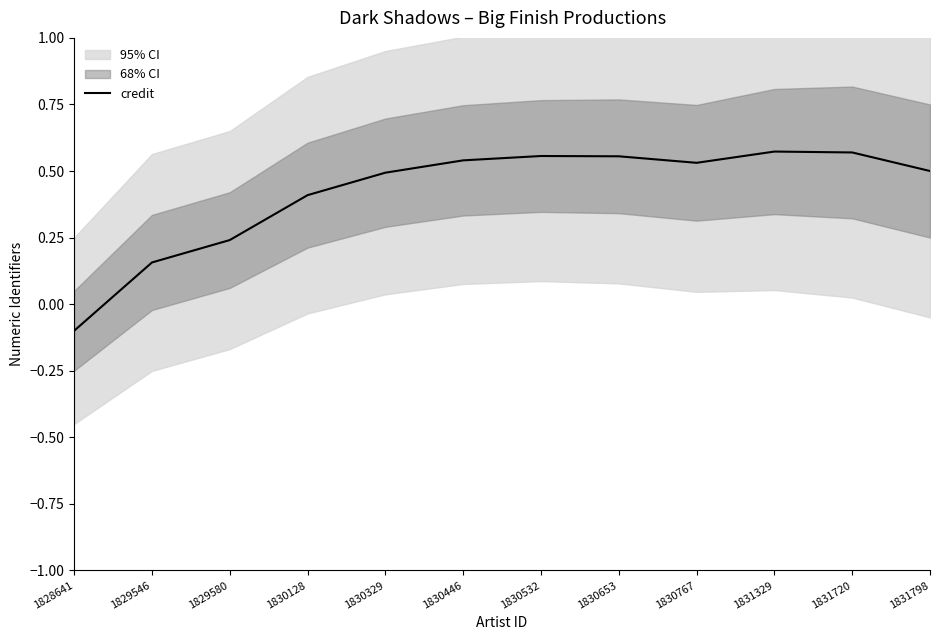

How many values are below zero?

1